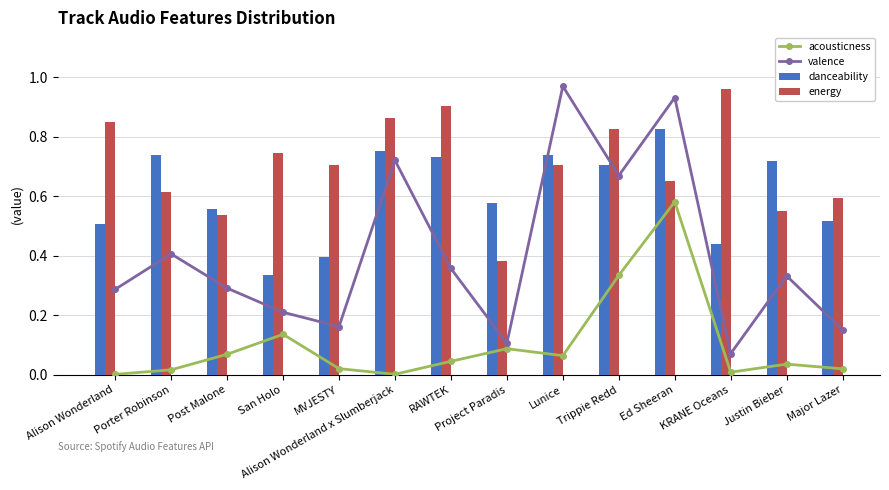

What is the label of the 9th bar from the left?

Lunice